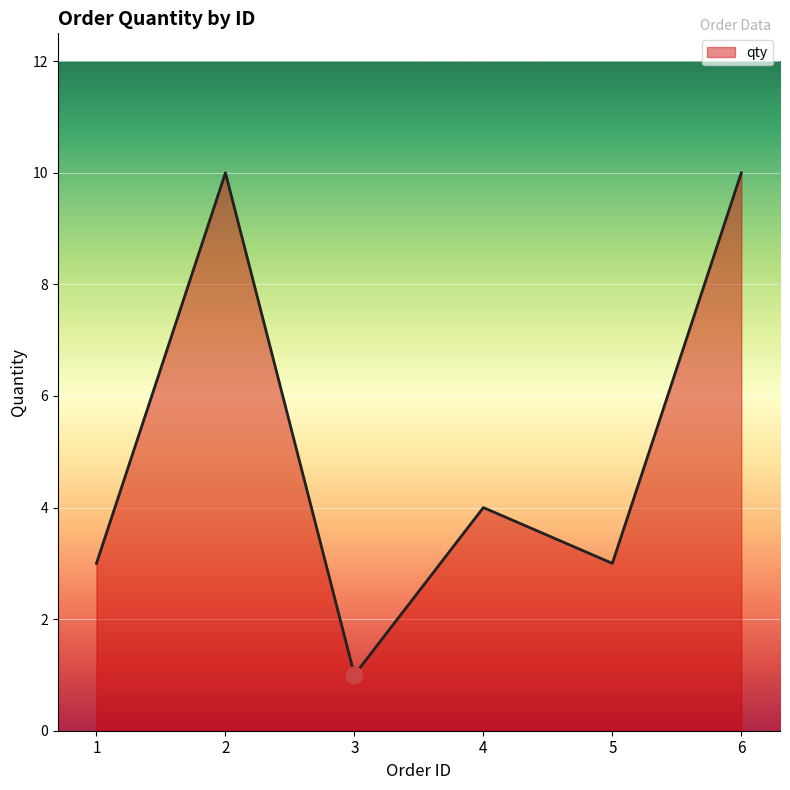

Reading right to left, what are all the values shown in this chart?

6=10	5=3	4=4	3=1	2=10	1=3